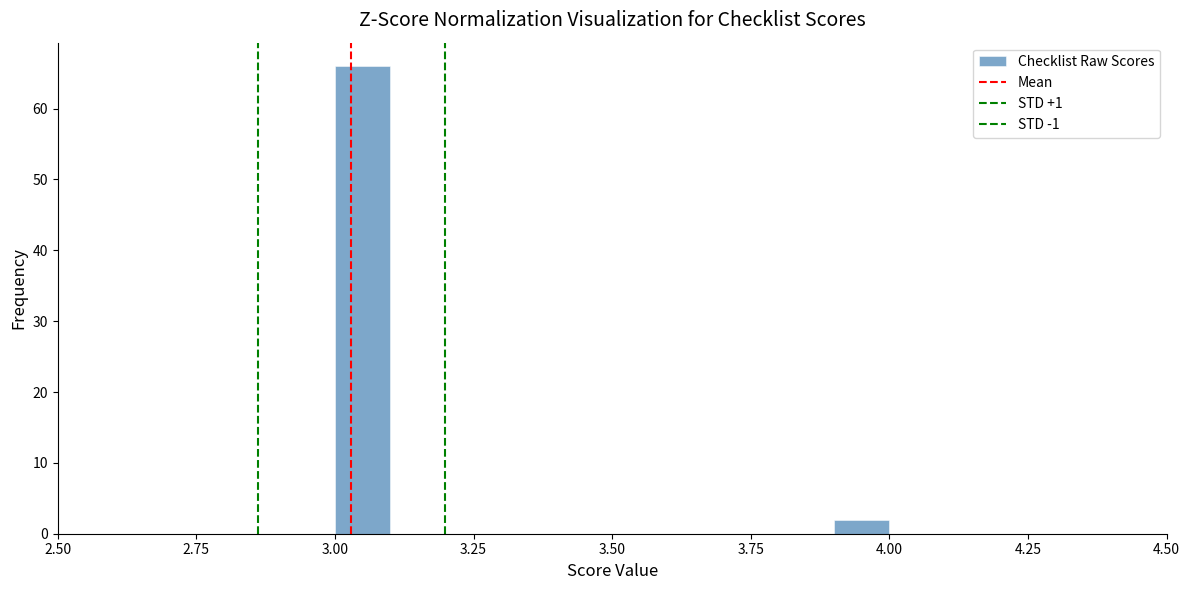

Around what value on the x-axis is the tallest bar? Give the approximate position of its centre, as read against the axis.

3.05